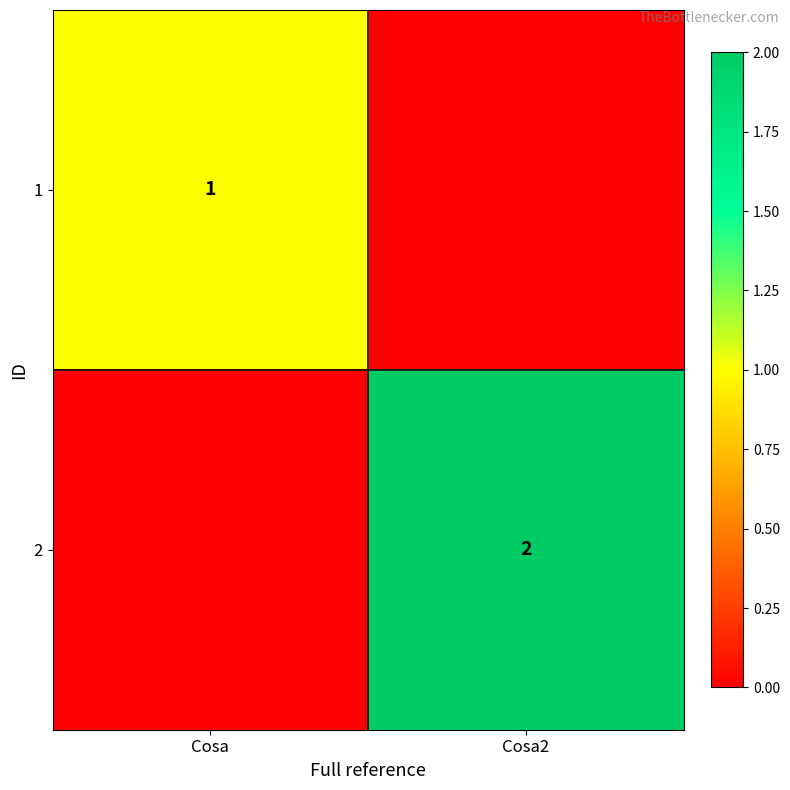

Which has a higher value, Cosa2 or Cosa?

Cosa